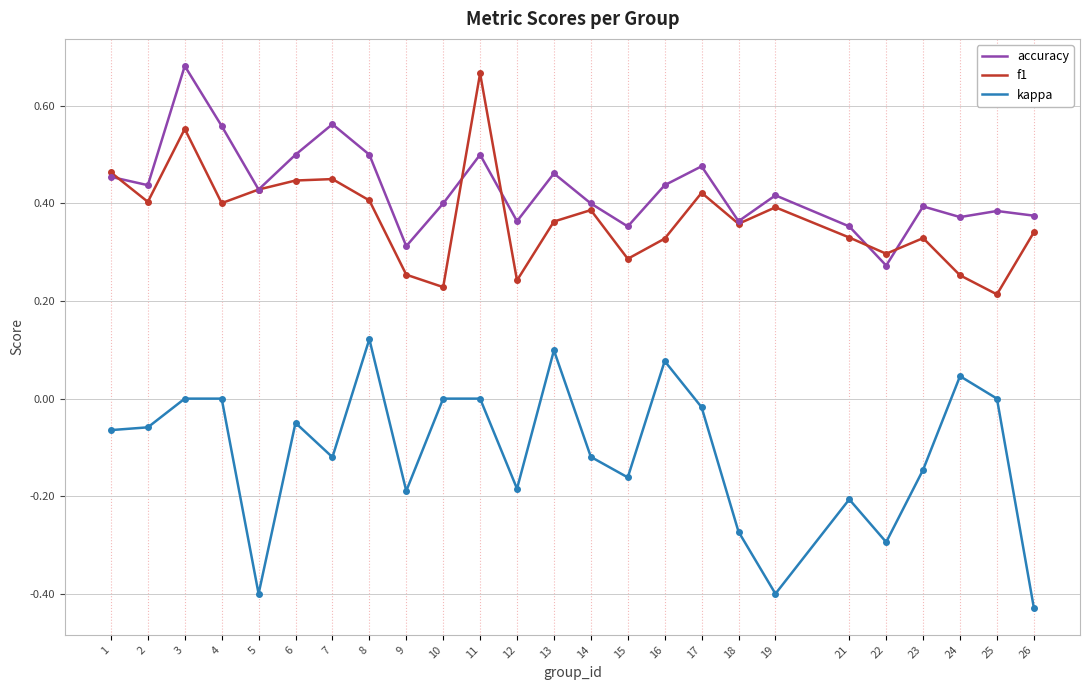

At which label is accuracy closest to 0?

22